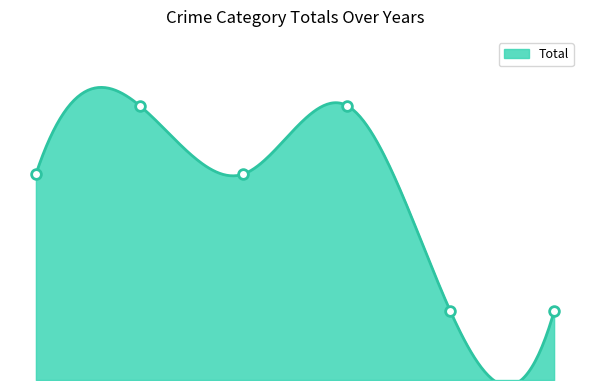

How many data points are less than 3?

2